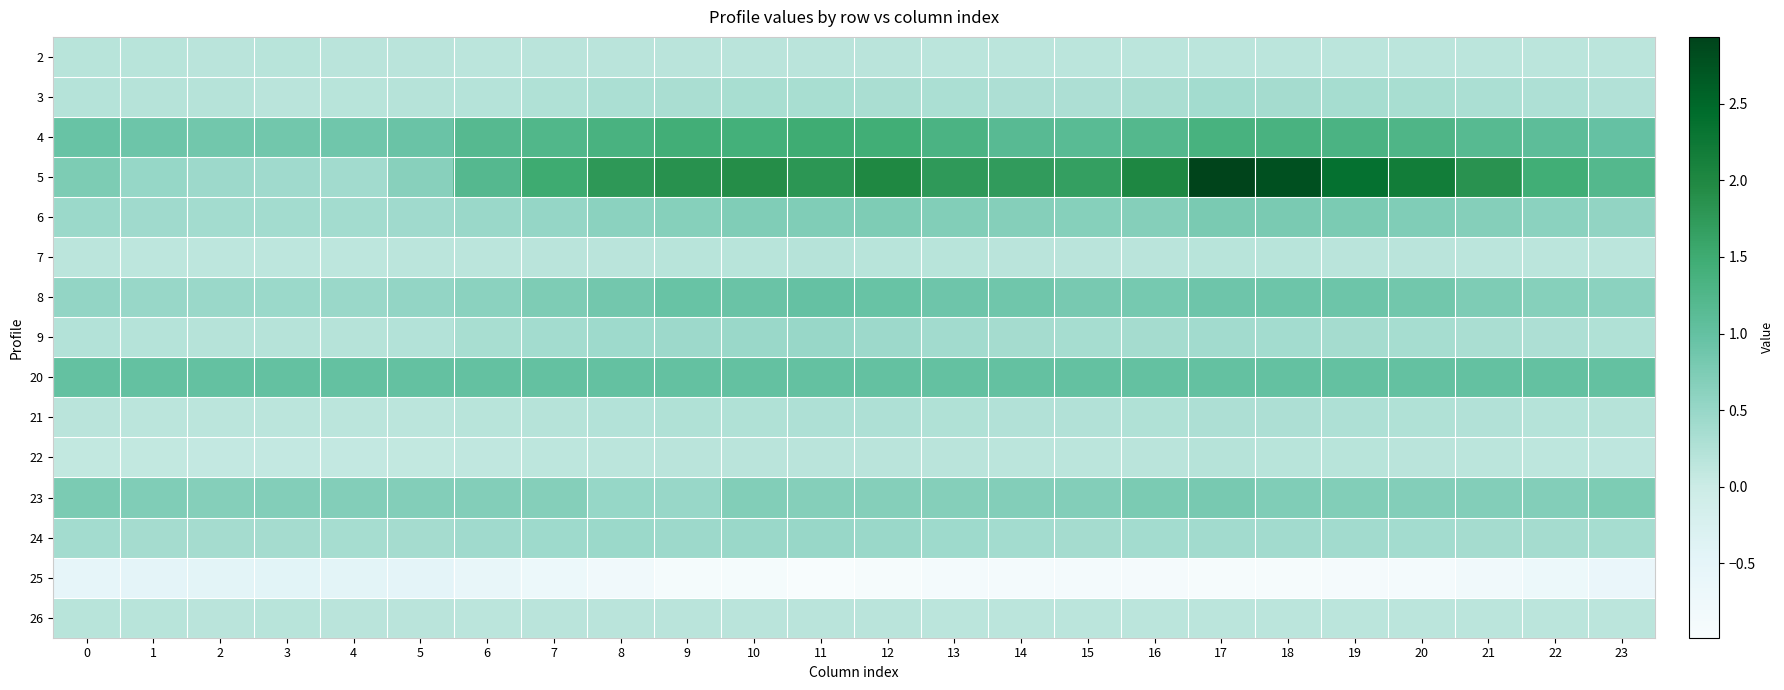

Which has a higher value, 5 or 20?

5